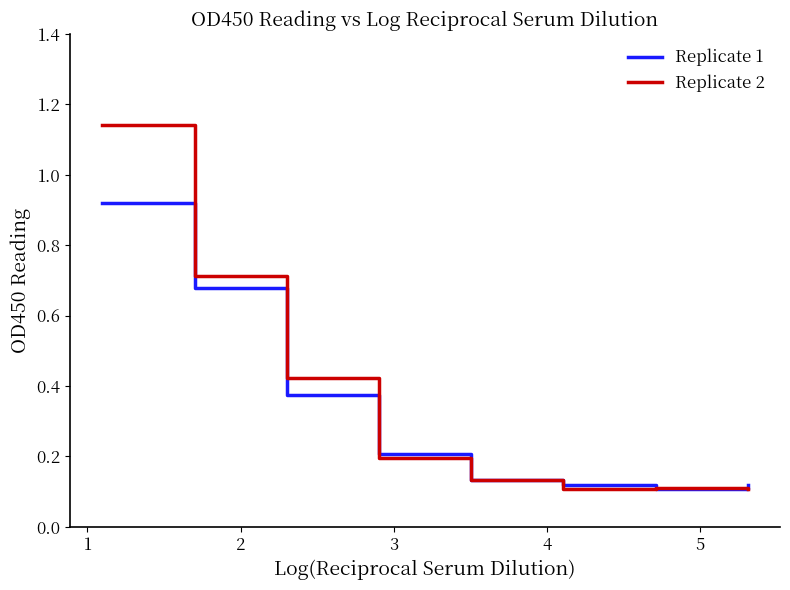

Rank the series by their maximum value, from highest to lowest.

Replicate 2, Replicate 1